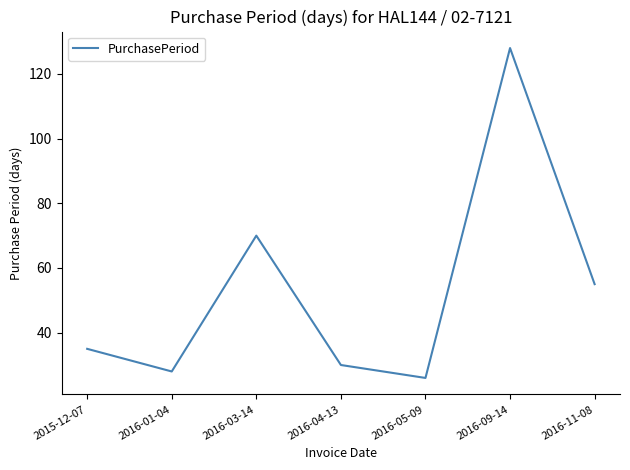

How many lines are shown in the chart?

1